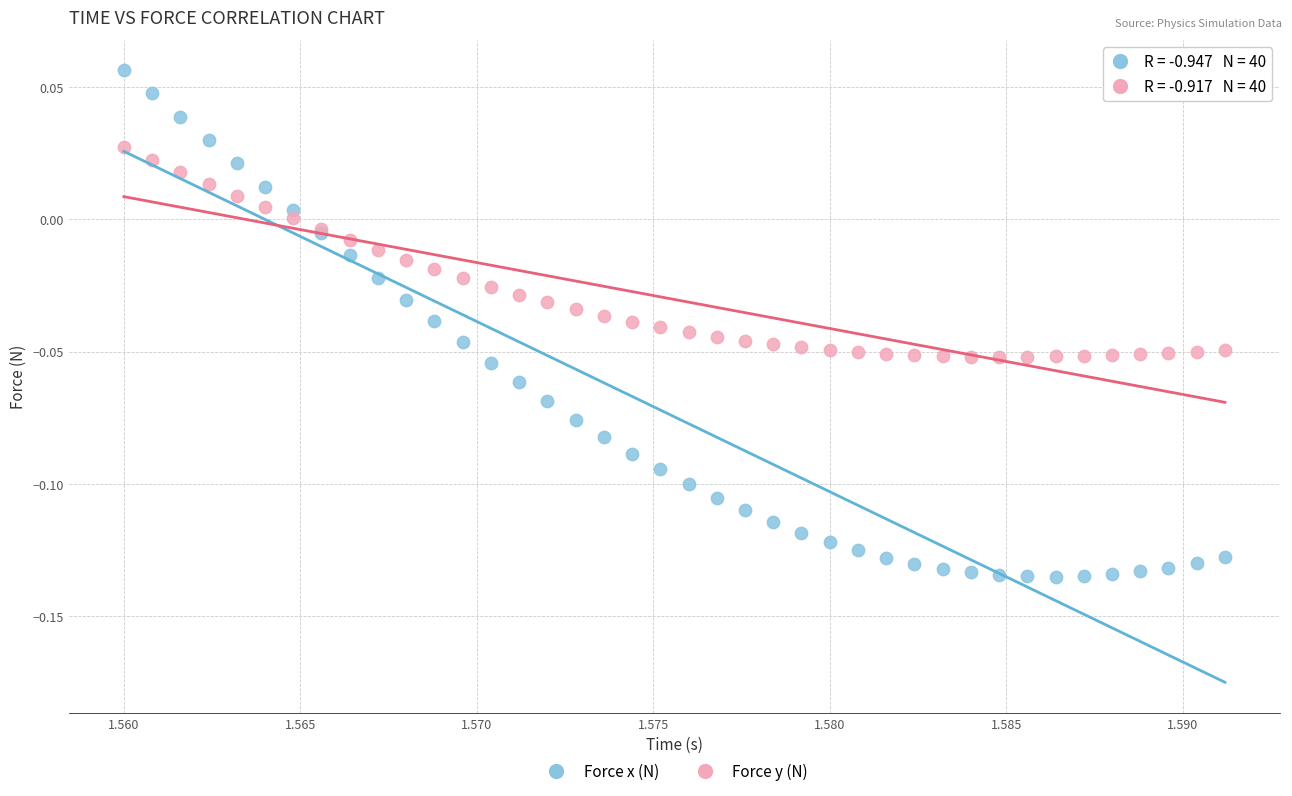

Which series reaches the minimum Y coordinate?

Force x (N)